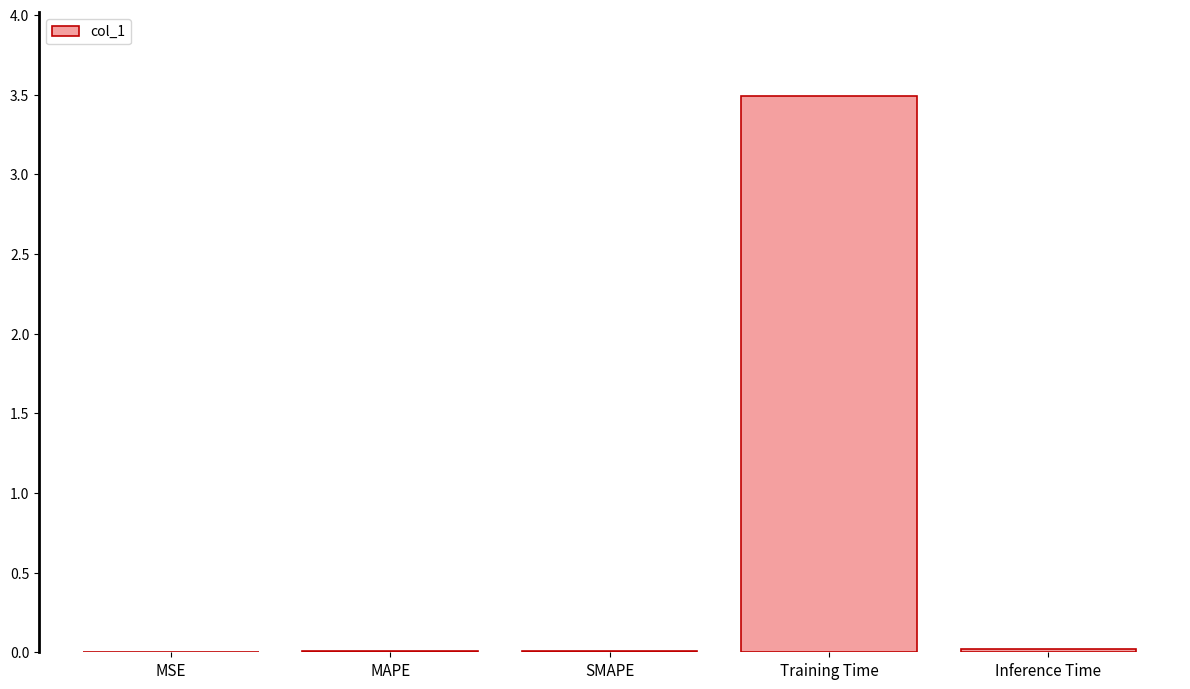

The chart shows a value of 3.5 at Training Time. True or false?

True